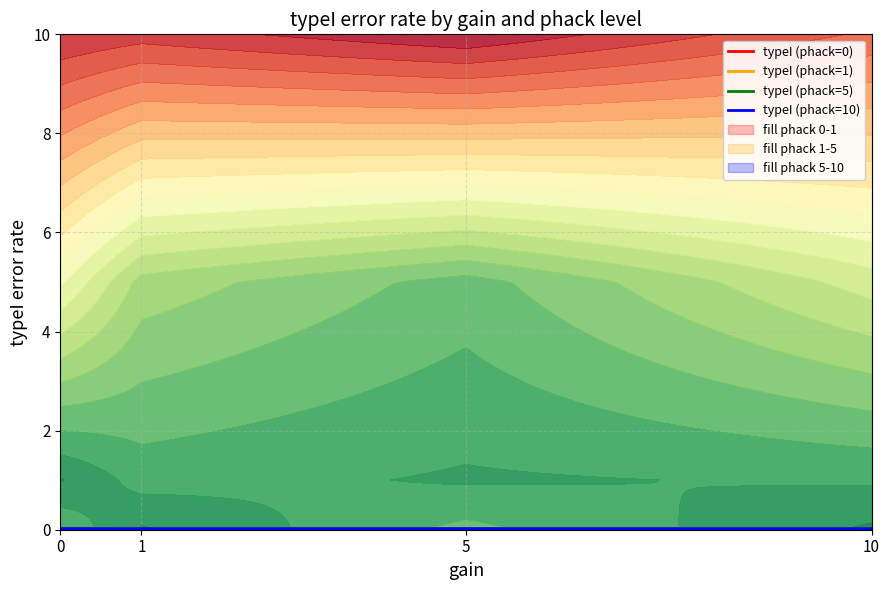

What is the sum of all typeI (phack=5) values?

0.1